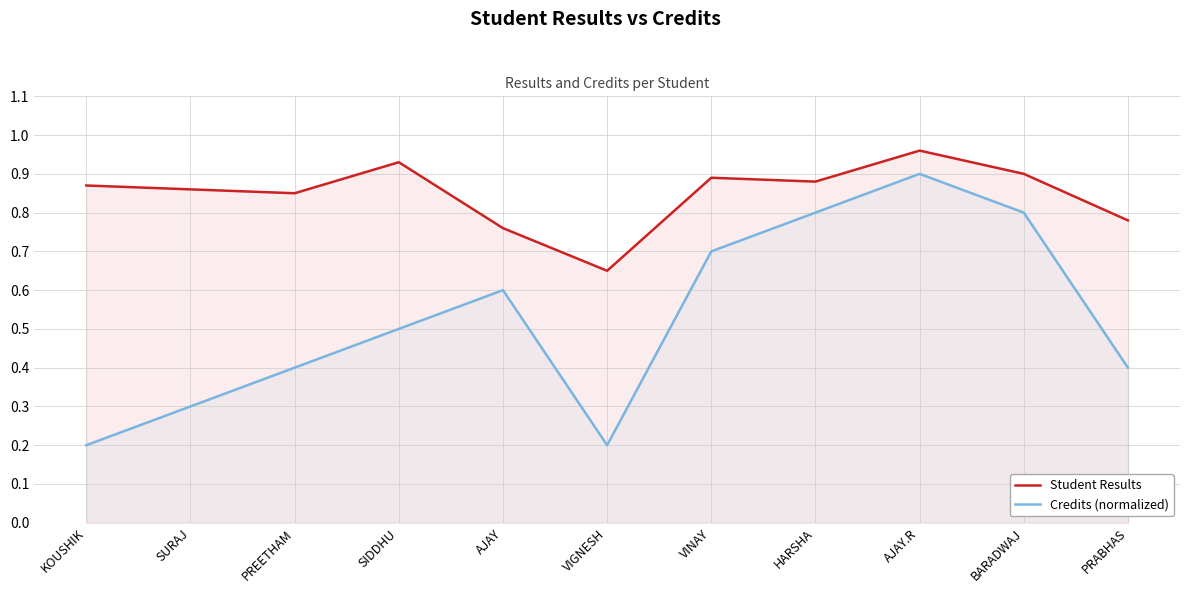

True or false: Student Results and Credits (normalized) intersect in this chart.

False